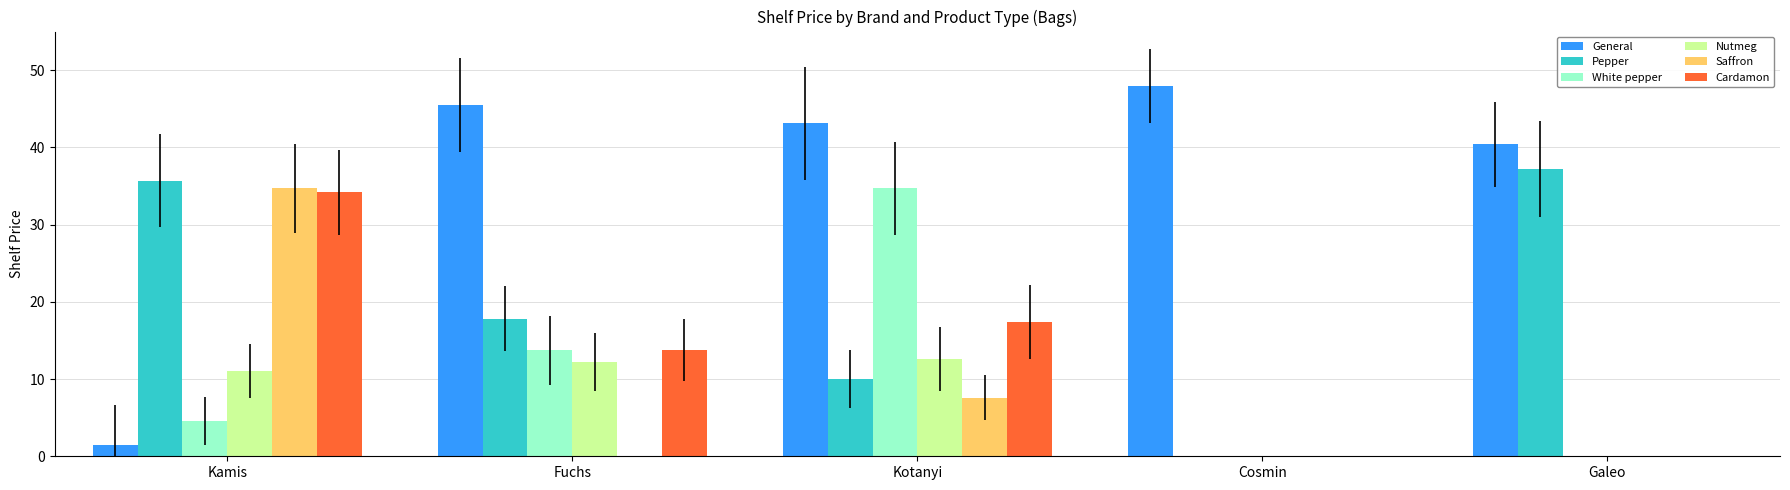

Between Cosmin and Galeo, which series saw the biggest shift?

Pepper